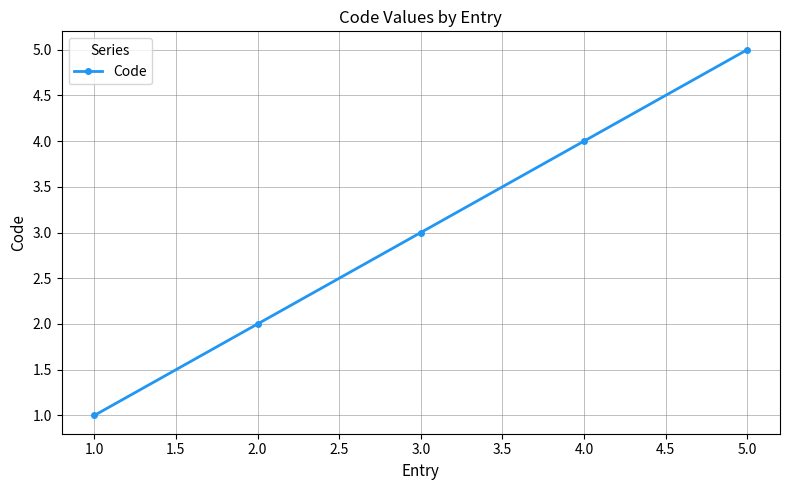

Reading left to right, transcribe all the data shown in this chart.

1	2	3	4	5